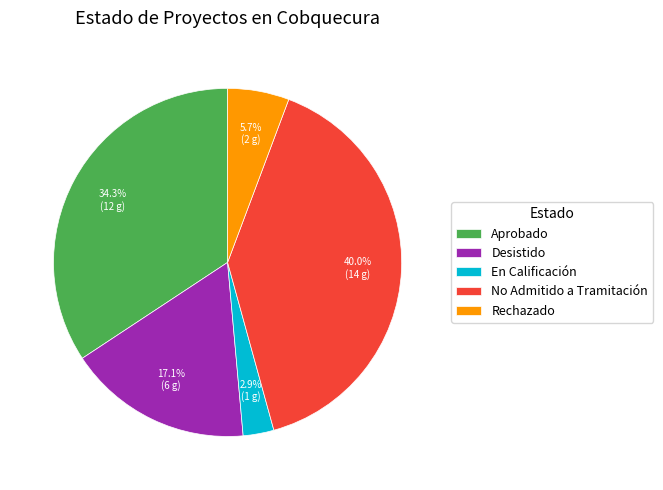

To the nearest percent, what portion does Rechazado represent?

6%